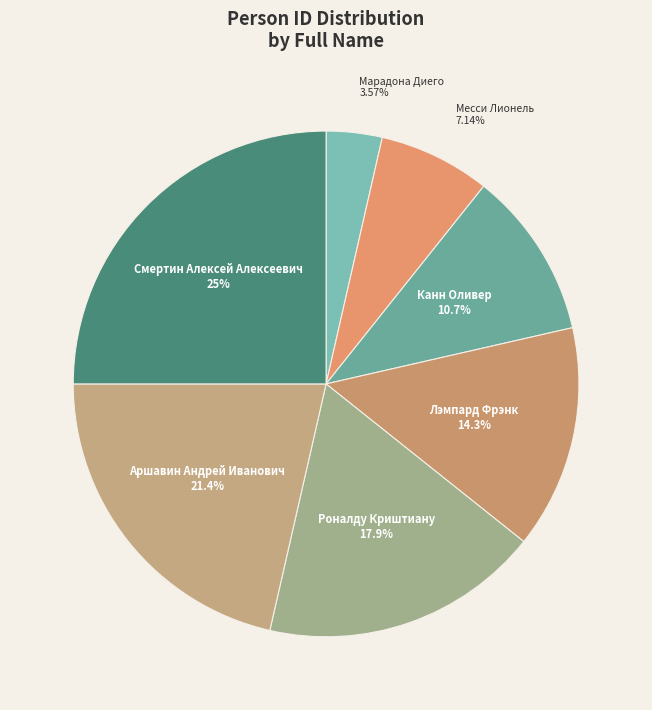

To the nearest percent, what is the difference between the largest and smallest slice percentages?

21%